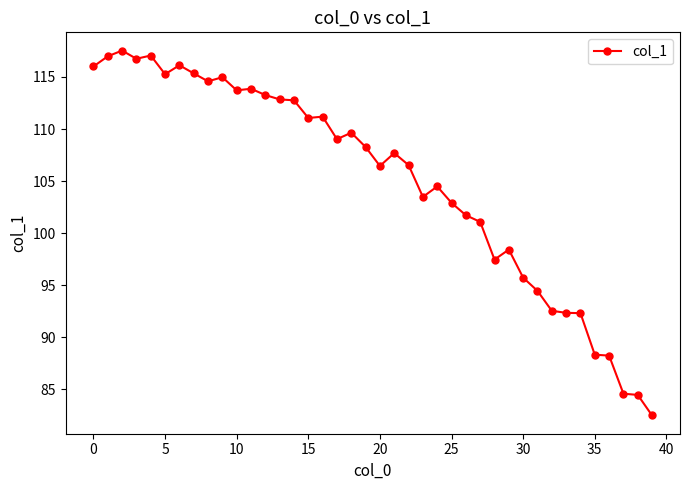

What is the value of the 34th point from the left?

92.4